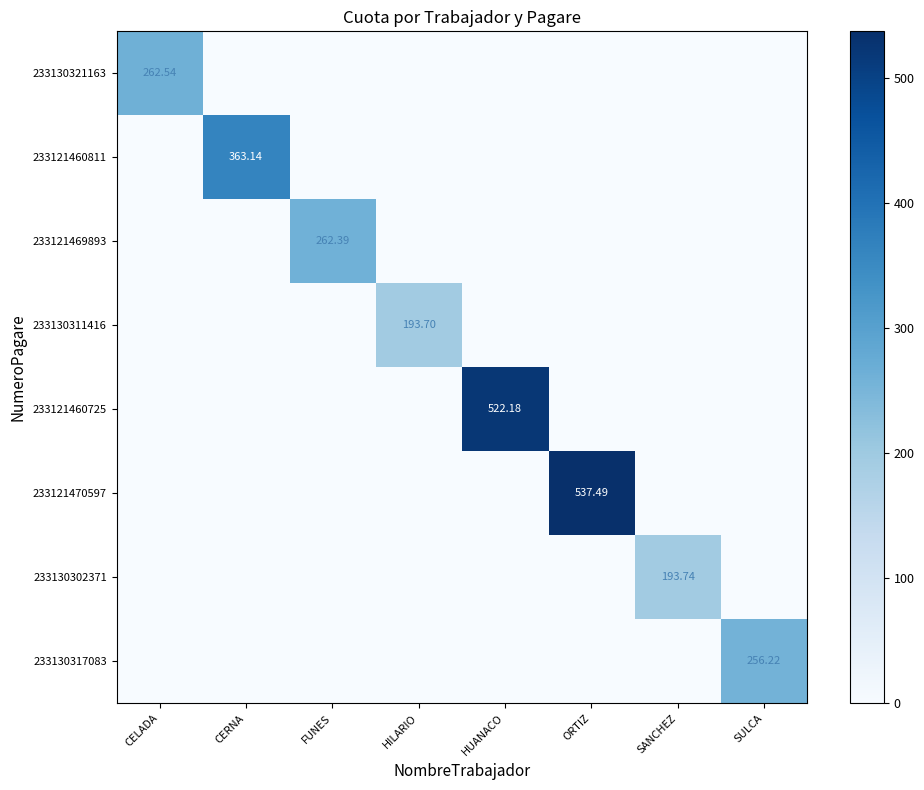

At which label does 233121470597 reach its peak?

ORTIZ